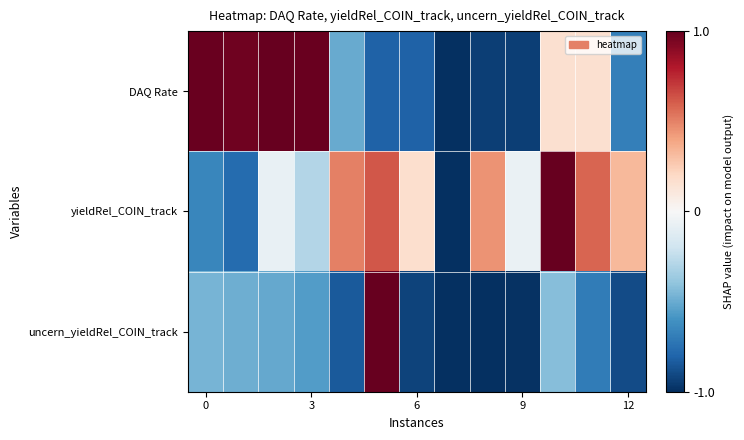

At which category is the sum across all series the highest?

5